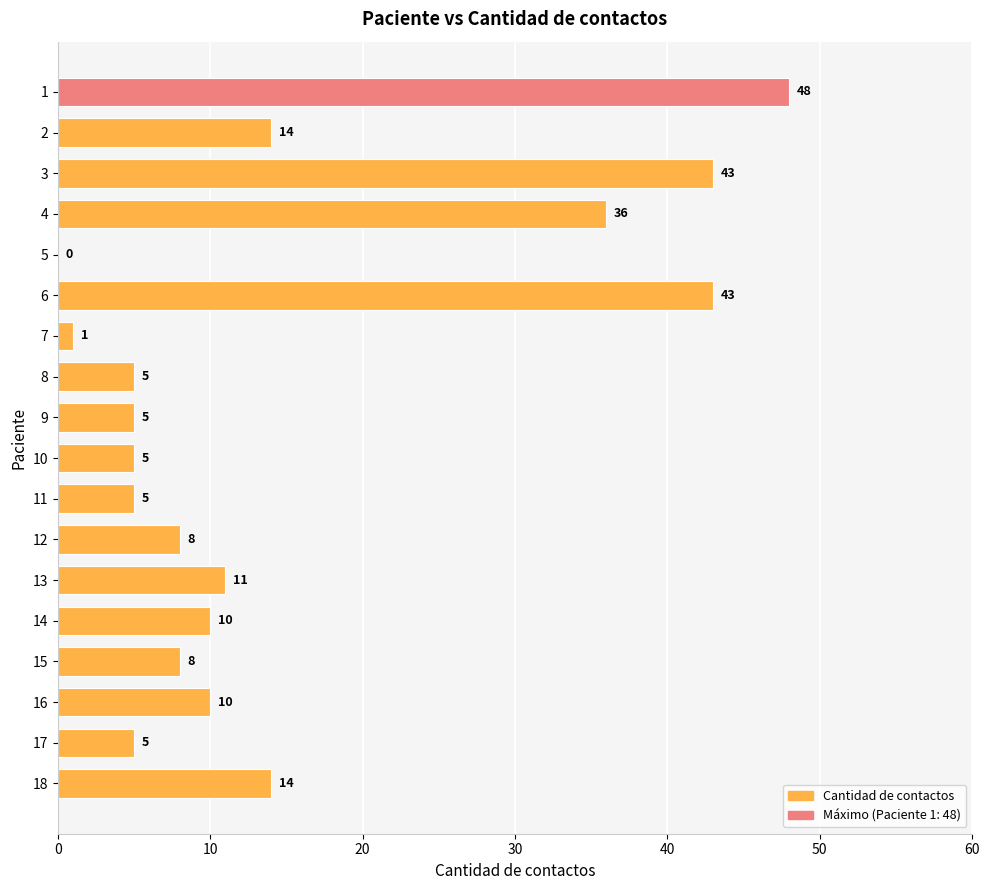

What is the sum of the values at 17 and 14?

15